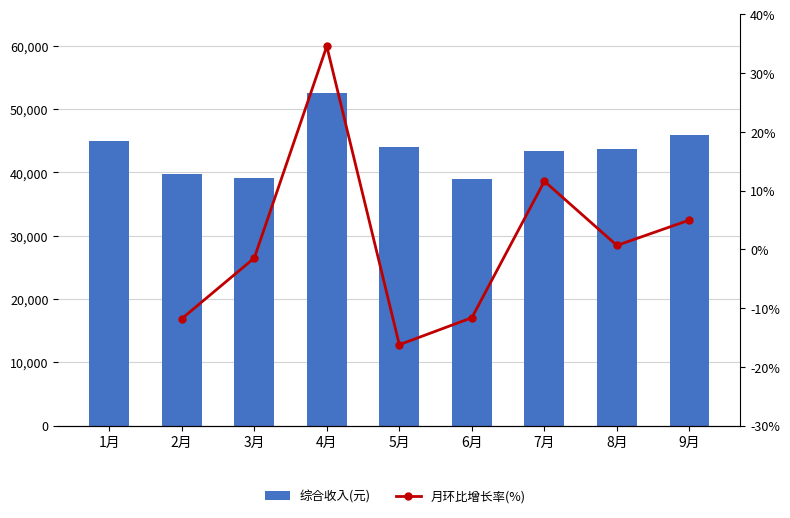

Reading left to right, extract all data points from this chart.

45013.2	39691.0	39095.1	52606.5	44061.8	38928.3	43435.8	43719.4	45893.1